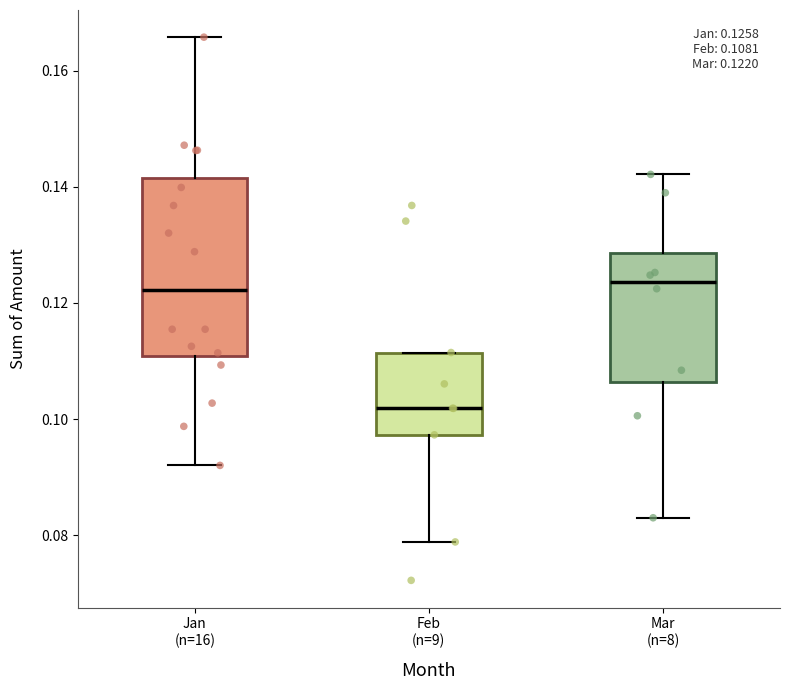

Comparing the boxes themselves (not the whiskers), which one is the tallest?

Jan (n=16)